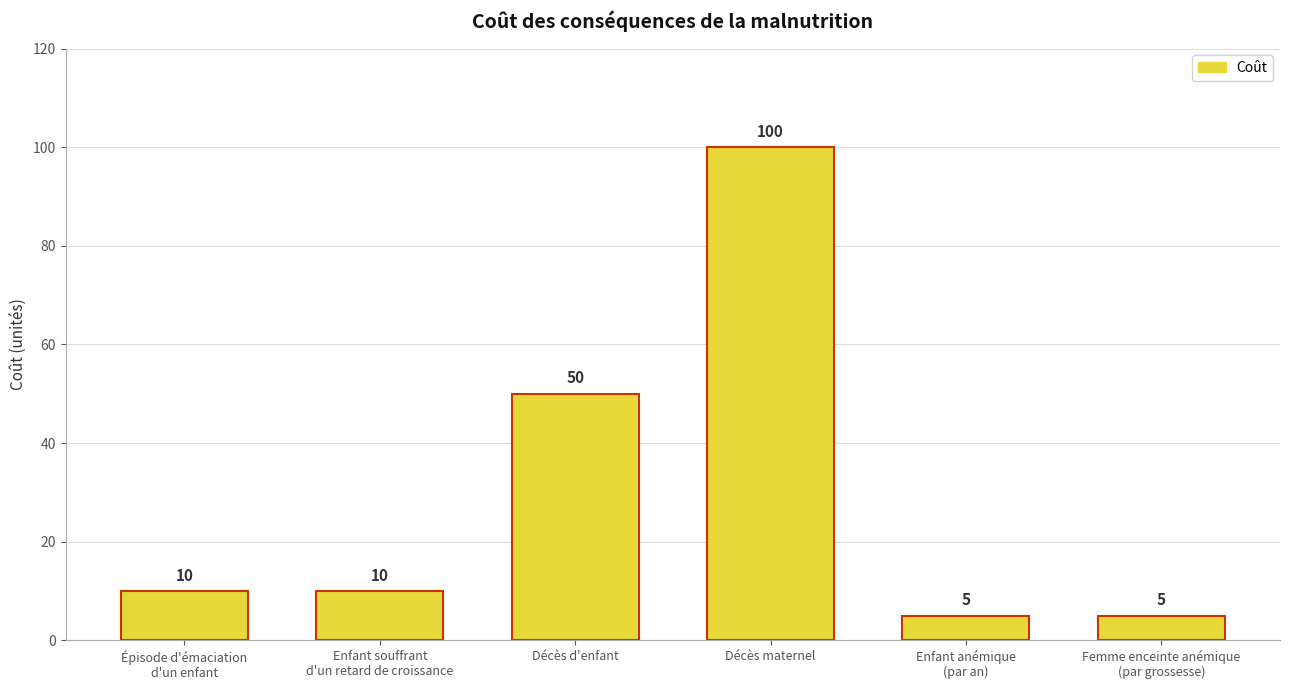

True or false: the data shows 5 at Femme enceinte anémique
(par grossesse).

True